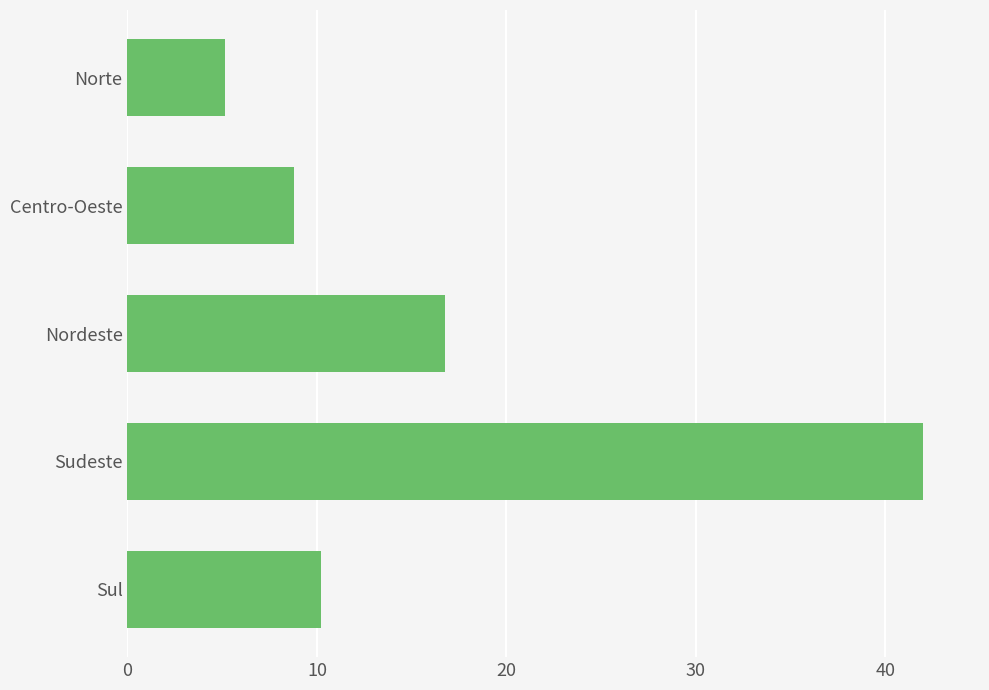

How many distinct data groups are displayed?

1